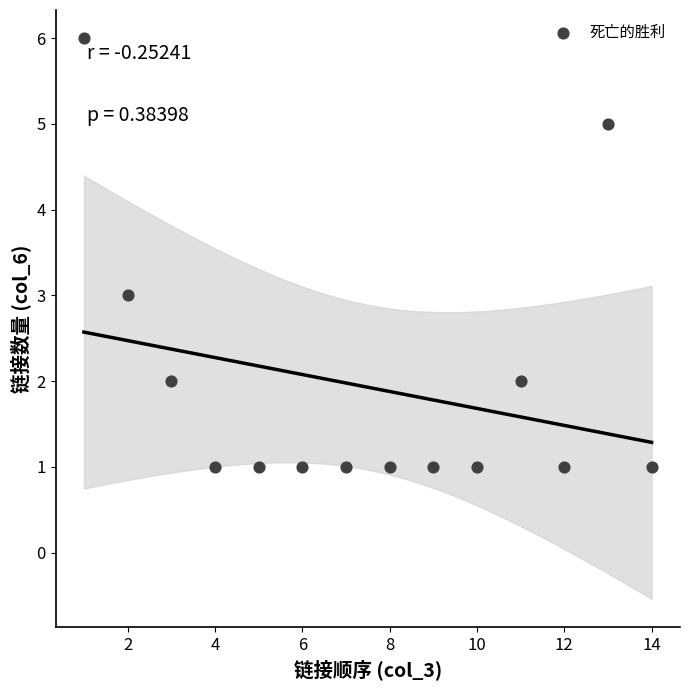

What is the range of X values (max minus min)?

13